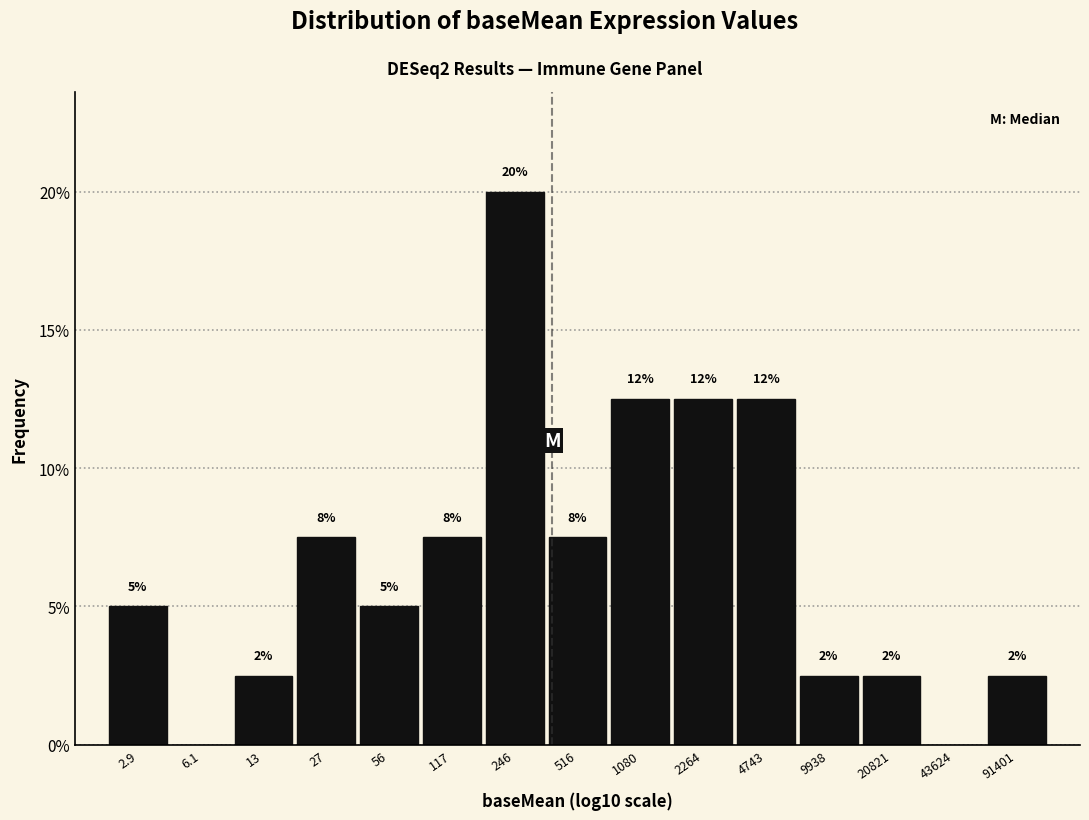

Are the bars horizontal?

No